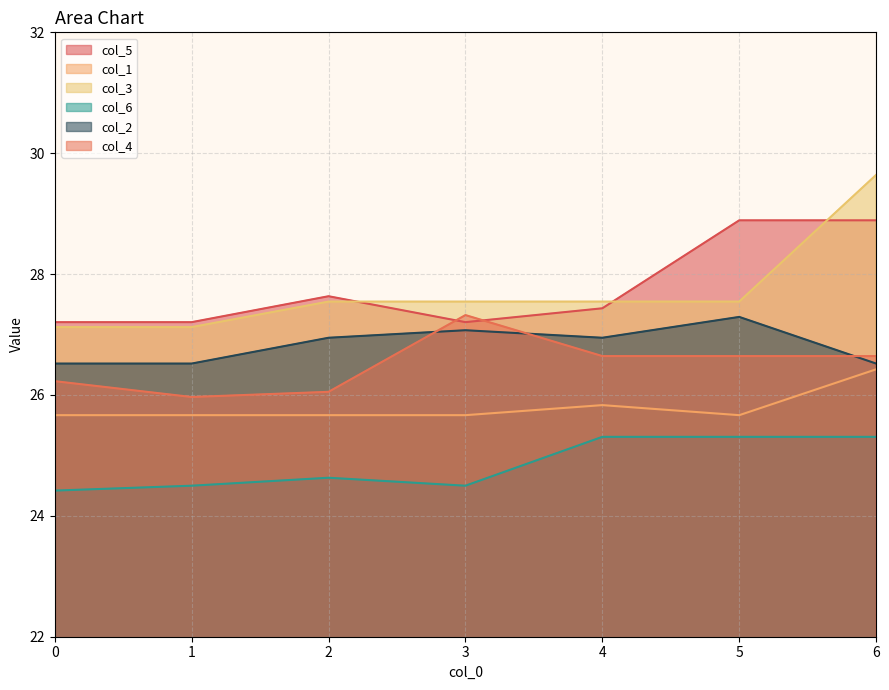

True or false: col_6 has a value of 11.6 at 0.

False